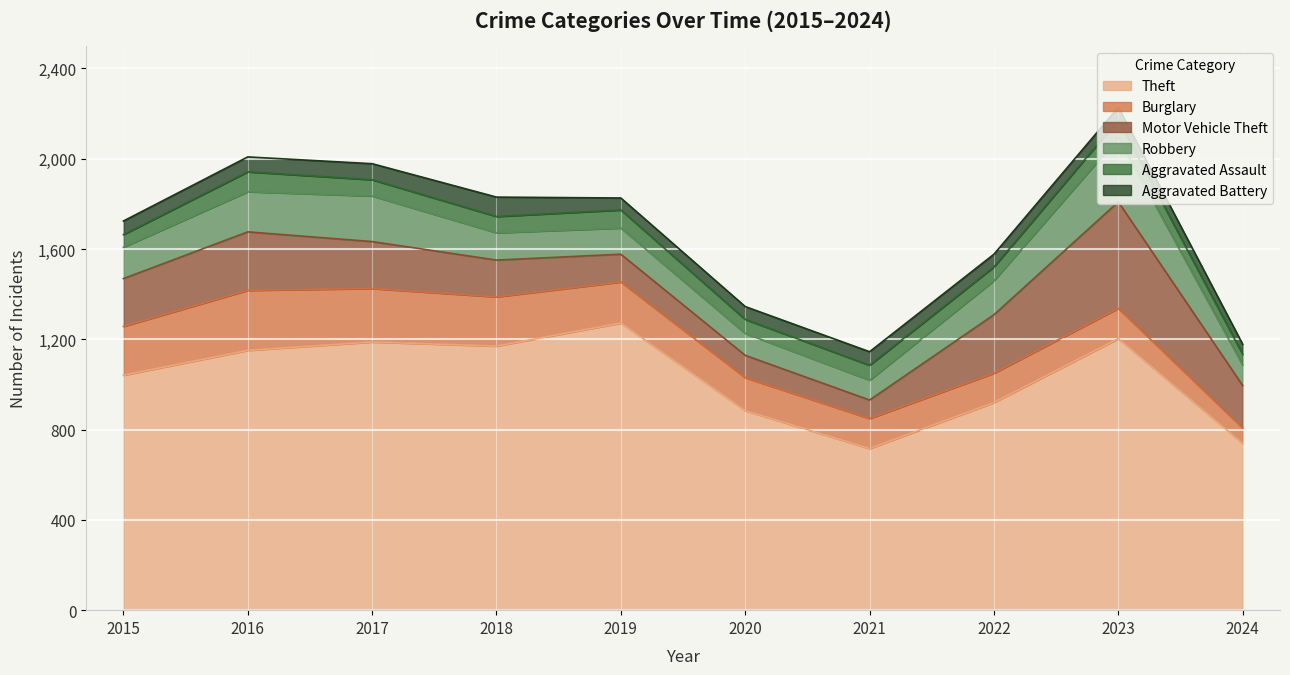

What is the value of the Theft point at the 2nd from the left?

1151